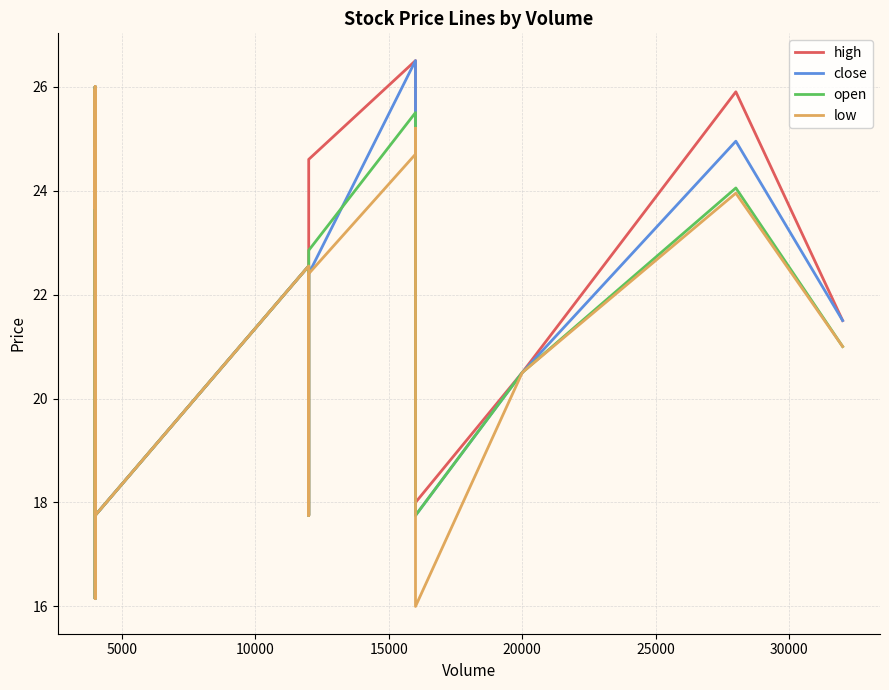

Which series has the largest range (max minus min)?

high